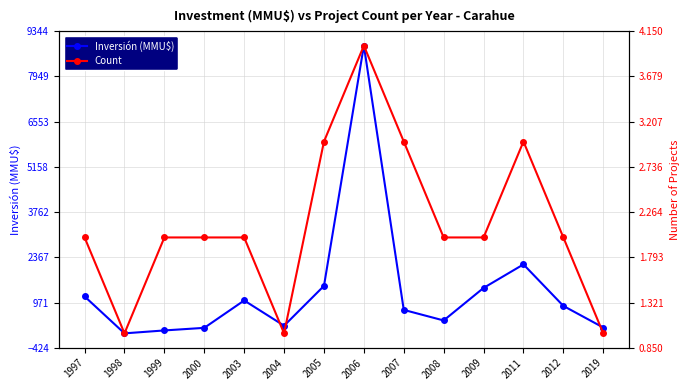

Rank the series at 2004 from lowest to highest value.

Count, Inversión (MMU$)